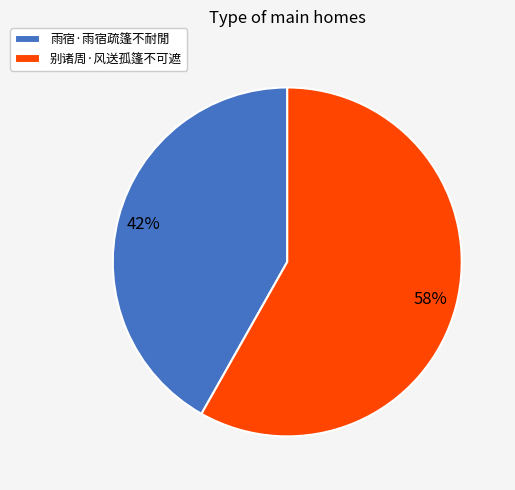

How many slices are in this pie chart?

2